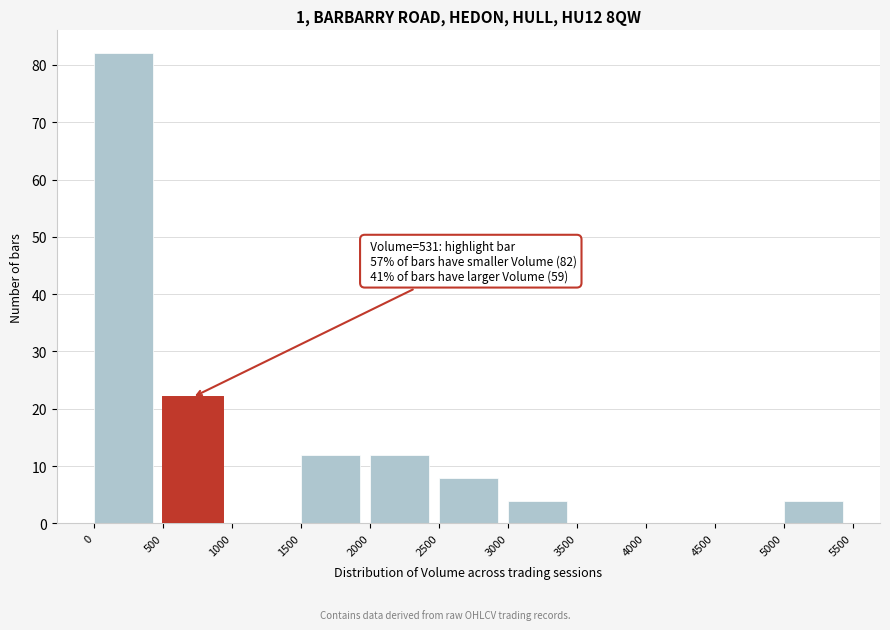

Over which range of the x-axis is the bar tallest?

0 to 500